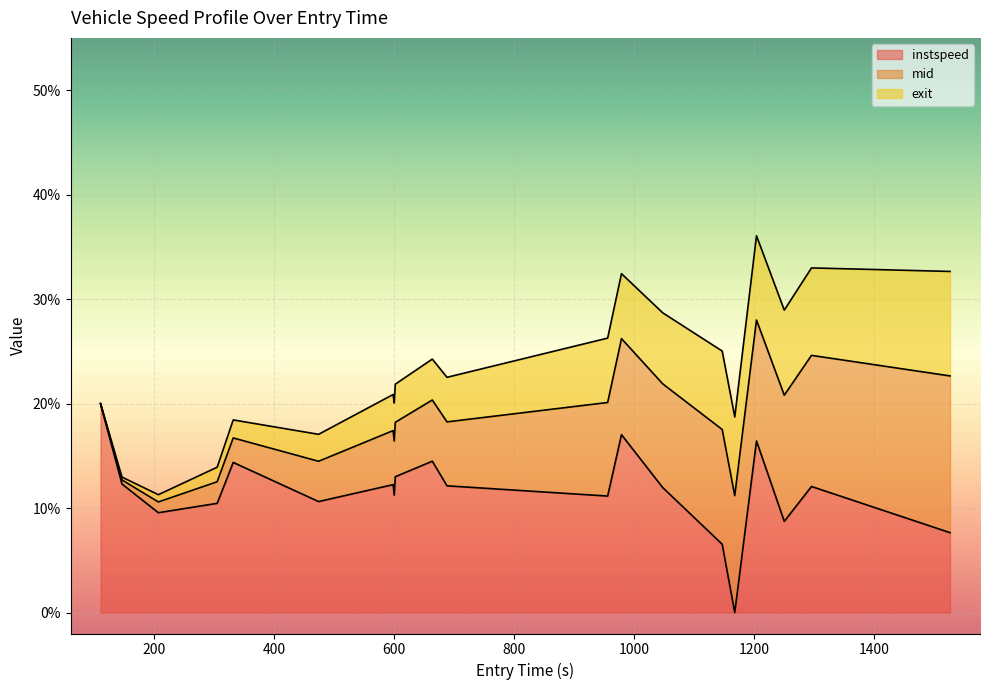

What is the maximum value for instspeed?

20.0